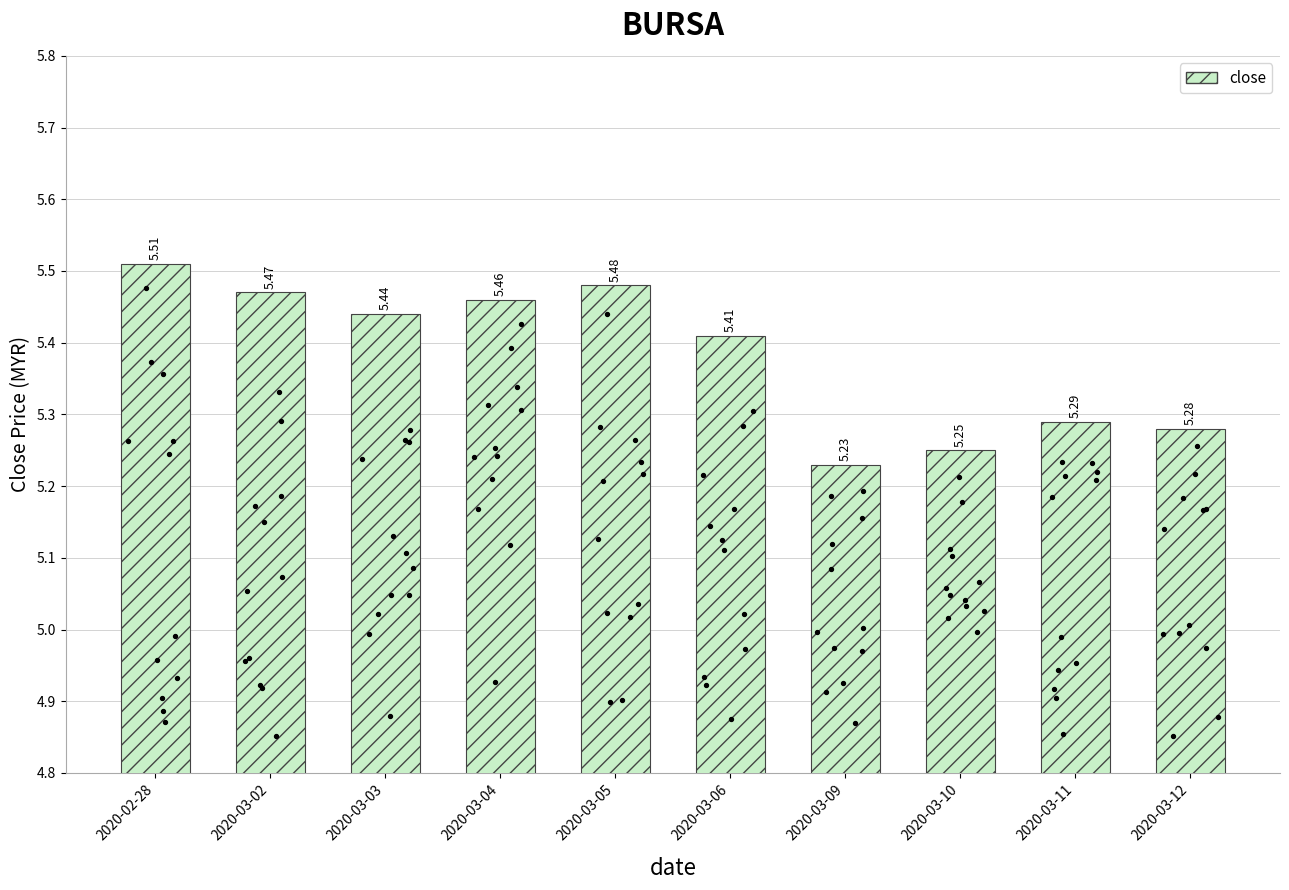

What is the change in value from 2020-03-03 to 2020-03-10?

-0.2